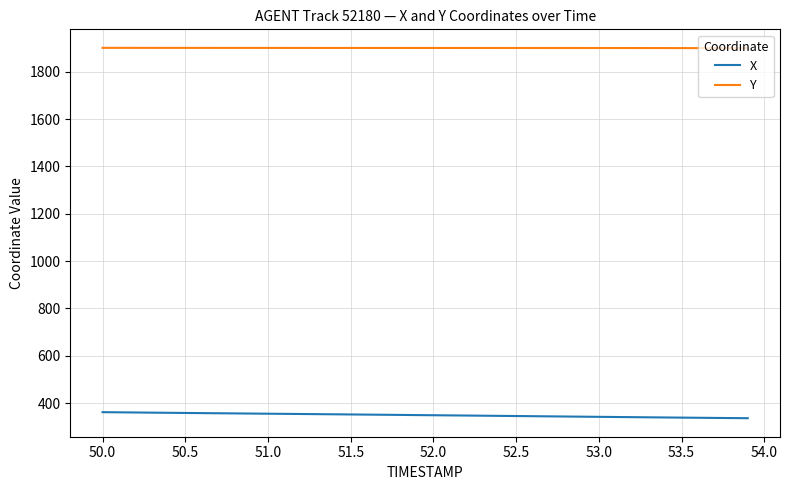

Which series has the largest total across all categories?

Y